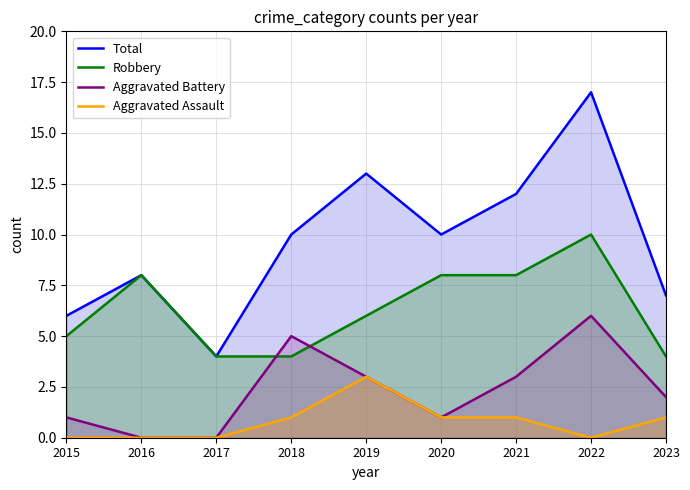

The value of Robbery at 2018 is 7. True or false?

False